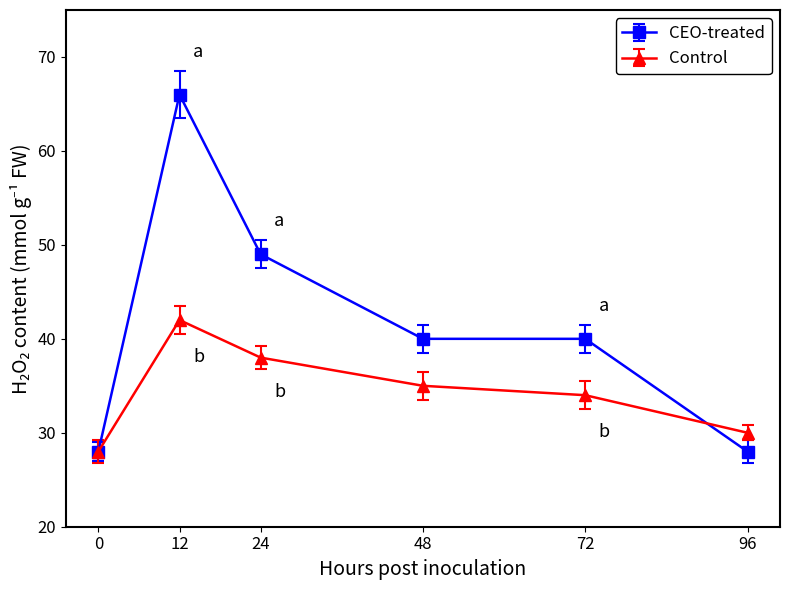

Reading left to right, extract all data points from this chart.

CEO-treated: 0=28	12=66	24=49	48=40	72=40	96=28
Control: 0=28	12=42	24=38	48=35	72=34	96=30